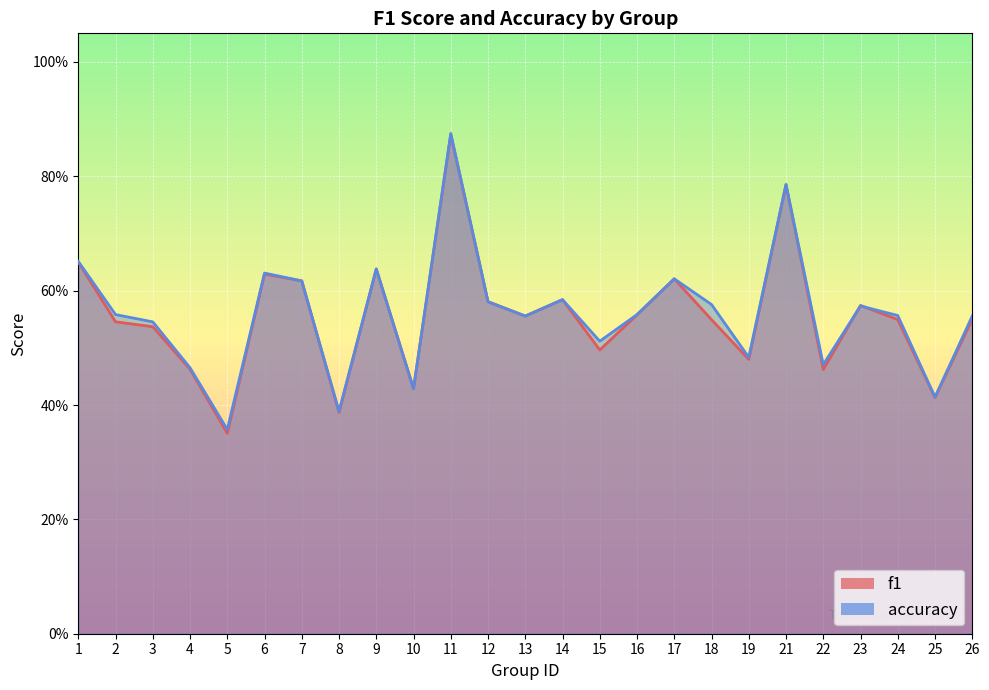

In f1, how many points are higher than both neighbors (excluding endpoints)?

7